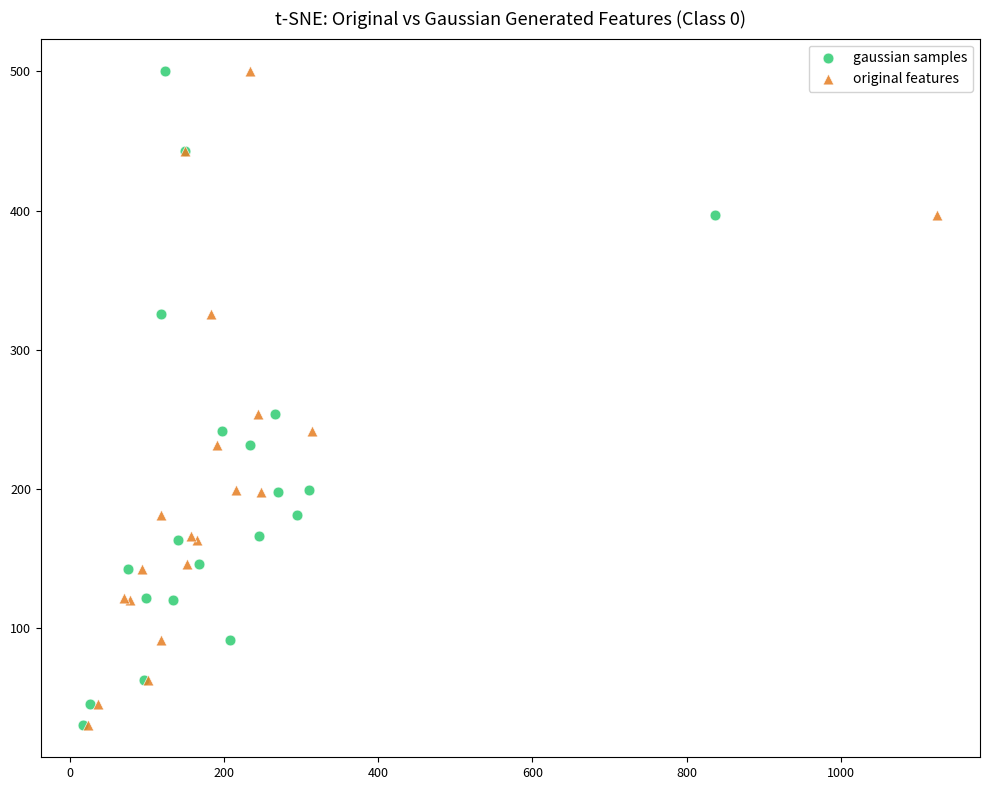

What are all the series names shown in the legend?

gaussian samples, original features